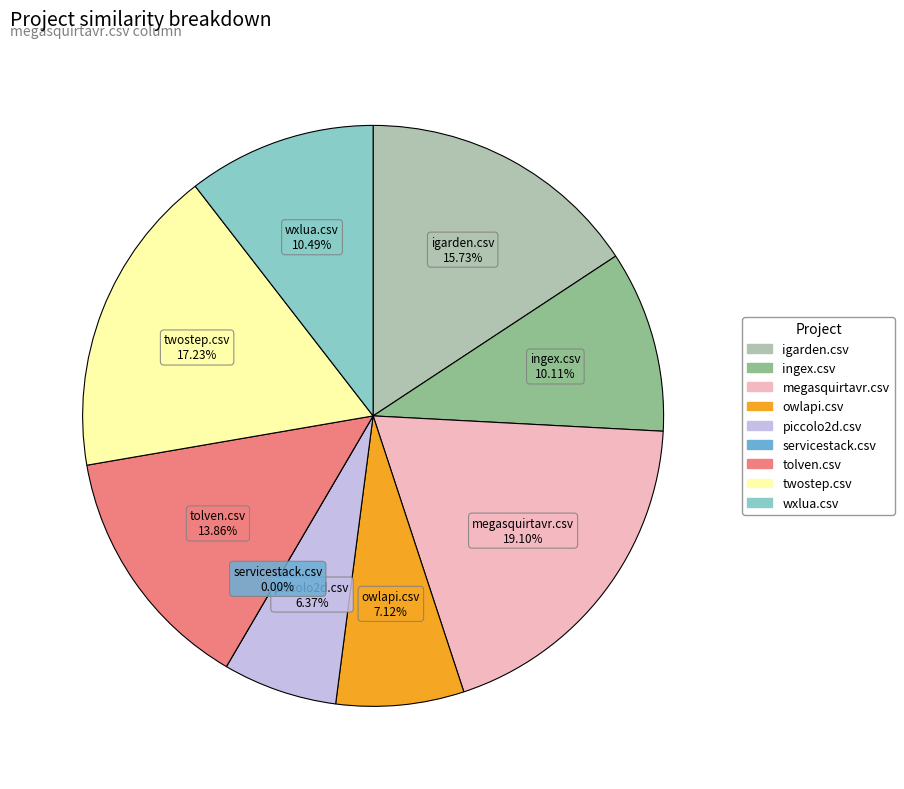

What percentage do megasquirtavr.csv and tolven.csv together represent?

33.0%